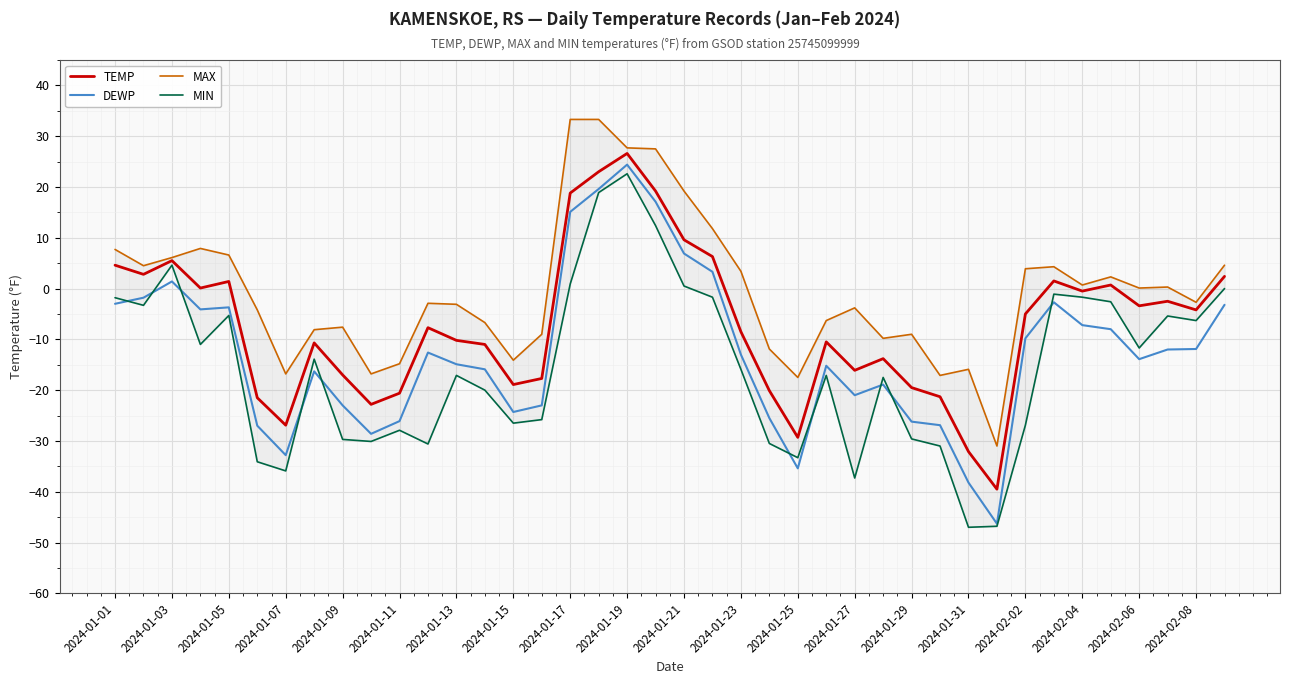

Reading left to right, list all the values displayed in this chart.

TEMP: 4.6	2.8	5.5	0.1	1.4	-21.5	-26.9	-10.7	-17.0	-22.8	-20.6	-7.7	-10.2	-11.0	-18.9	-17.7	18.8	23.0	26.6	19.2	9.6	6.3	-8.5	-20.1	-29.3	-10.5	-16.1	-13.8	-19.5	-21.3	-32.1	-39.5	-5.0	1.5	-0.5	0.7	-3.4	-2.5	-4.2	2.4
DEWP: -3.0	-1.8	1.4	-4.1	-3.7	-27.0	-32.8	-16.3	-23.0	-28.6	-26.1	-12.6	-14.9	-15.9	-24.3	-23.0	15.1	19.6	24.4	17.1	6.9	3.3	-13.0	-25.5	-35.4	-15.2	-21.0	-18.9	-26.2	-26.9	-38.2	-46.3	-9.8	-2.7	-7.2	-8.0	-13.9	-12.0	-11.9	-3.2
MAX: 7.7	4.5	6.1	7.9	6.6	-4.2	-16.8	-8.1	-7.6	-16.8	-14.8	-2.9	-3.1	-6.7	-14.1	-9.0	33.3	33.3	27.7	27.5	19.2	11.8	3.4	-11.9	-17.5	-6.3	-3.8	-9.8	-9.0	-17.1	-15.9	-31.0	3.9	4.3	0.7	2.3	0.1	0.3	-2.7	4.6
MIN: -1.8	-3.3	4.6	-11.0	-5.3	-34.1	-35.9	-13.9	-29.7	-30.1	-27.9	-30.6	-17.1	-20.0	-26.5	-25.8	0.9	18.9	22.6	12.4	0.5	-1.7	-15.9	-30.5	-33.3	-17.1	-37.3	-17.5	-29.6	-31.0	-47.0	-46.8	-26.9	-1.1	-1.7	-2.6	-11.7	-5.4	-6.3	-0.0